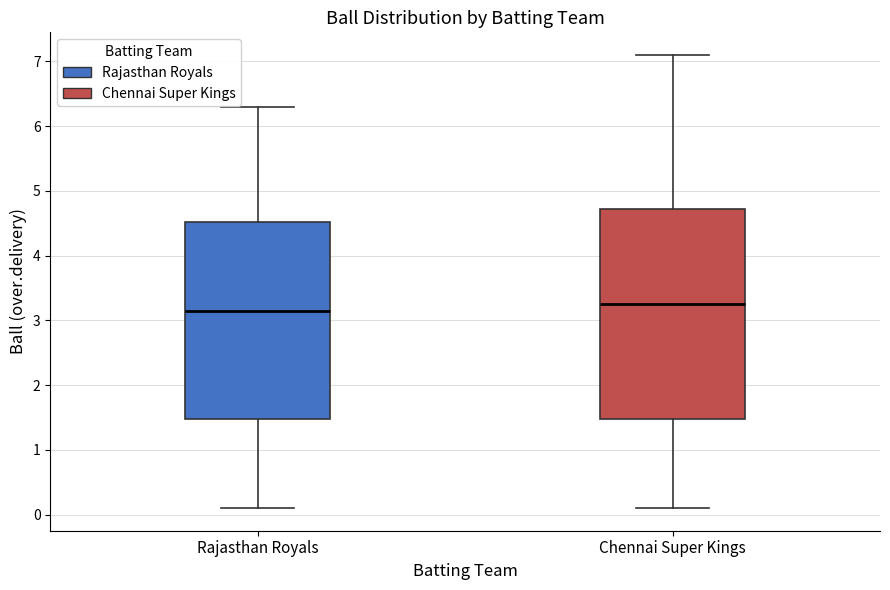

Reading left to right, read every box against the y-axis: the position of its median line, the range the box covers, and the ends of its whiskers. The values are not printed on the chart, so give them approximately, as read against the axis.

Rajasthan Royals: median 3.2, box 1.5 to 4.5, whiskers 0.1 to 6.3
Chennai Super Kings: median 3.3, box 1.5 to 4.7, whiskers 0.1 to 7.1